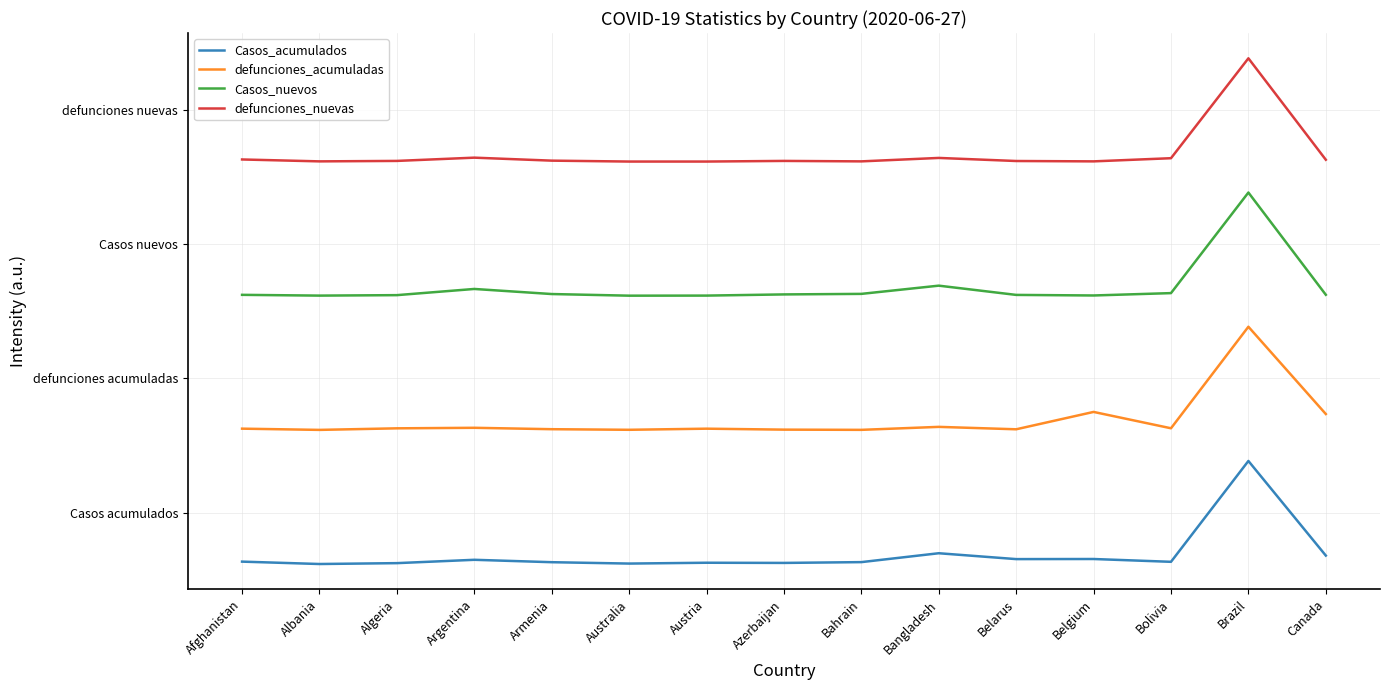

What is the total value across all series at Canada?

8.1